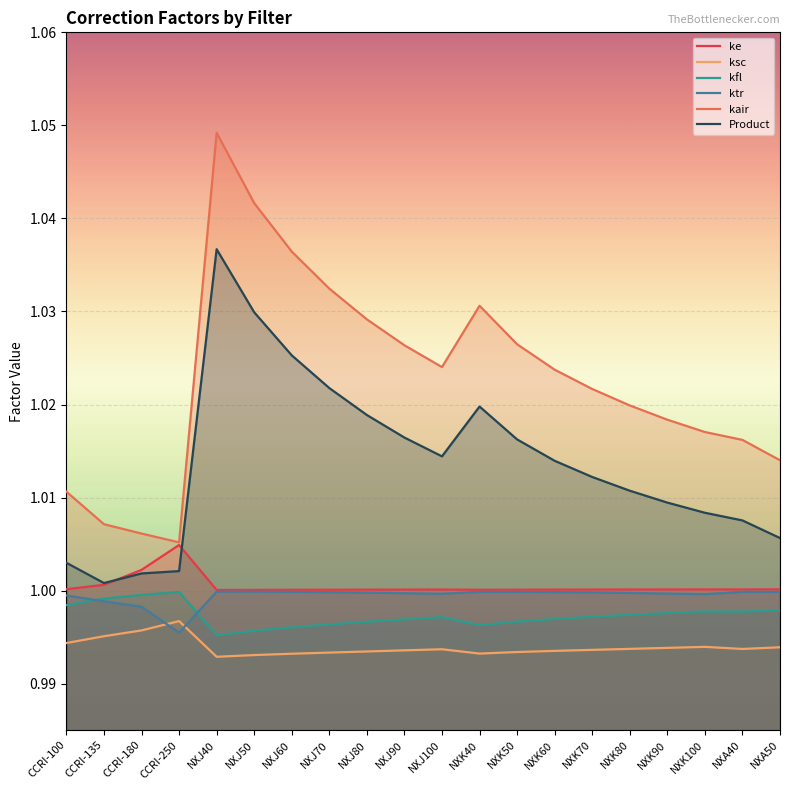

Is the value of ksc at NXJ90 greater than the value of kair at NXJ70?

No